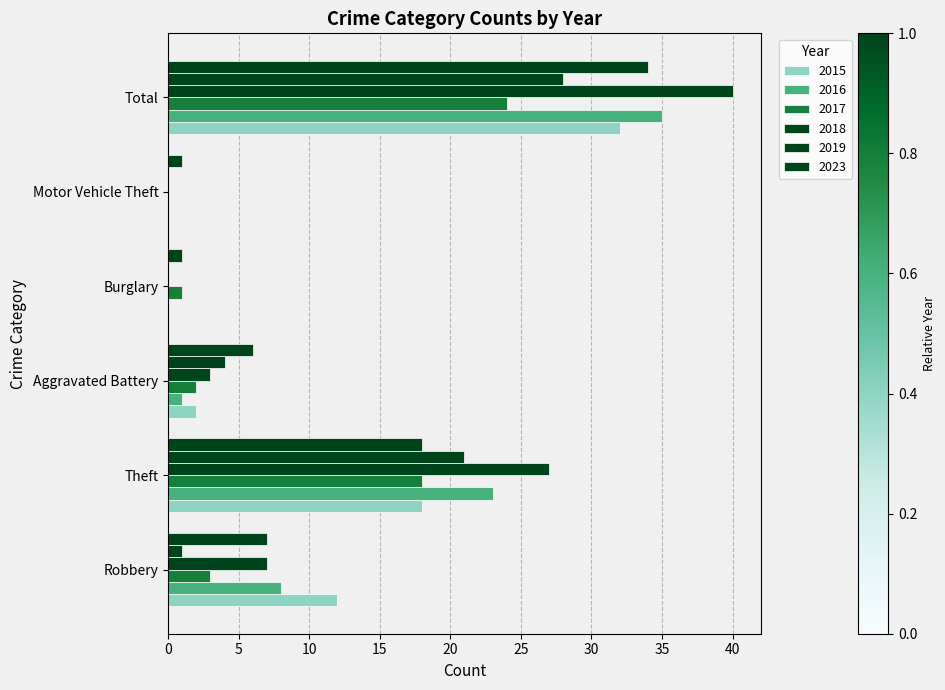

Reading left to right, what are all the values shown in this chart?

2015: Robbery=12	Theft=18	Aggravated Battery=2	Burglary=0	Motor Vehicle Theft=0	Total=32
2016: Robbery=8	Theft=23	Aggravated Battery=1	Burglary=0	Motor Vehicle Theft=0	Total=35
2017: Robbery=3	Theft=18	Aggravated Battery=2	Burglary=1	Motor Vehicle Theft=0	Total=24
2018: Robbery=7	Theft=27	Aggravated Battery=3	Burglary=0	Motor Vehicle Theft=0	Total=40
2019: Robbery=1	Theft=21	Aggravated Battery=4	Burglary=0	Motor Vehicle Theft=0	Total=28
2023: Robbery=7	Theft=18	Aggravated Battery=6	Burglary=1	Motor Vehicle Theft=1	Total=34